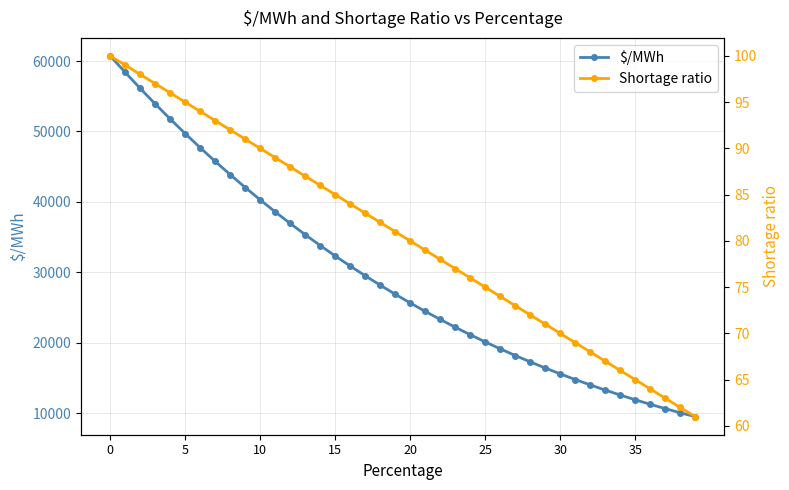

List the series in order of their peak value, lowest first.

Shortage ratio, $/MWh